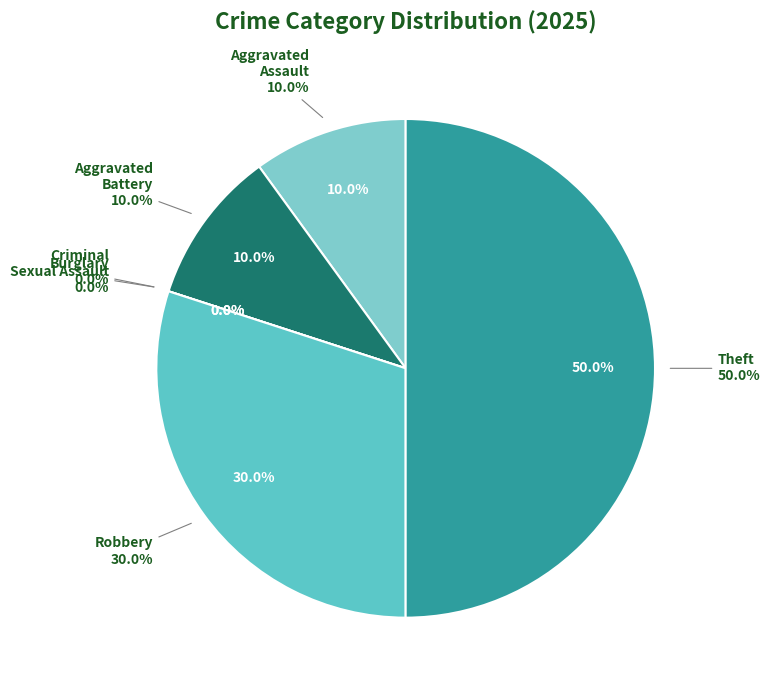

Is there a majority slice in this chart?

No